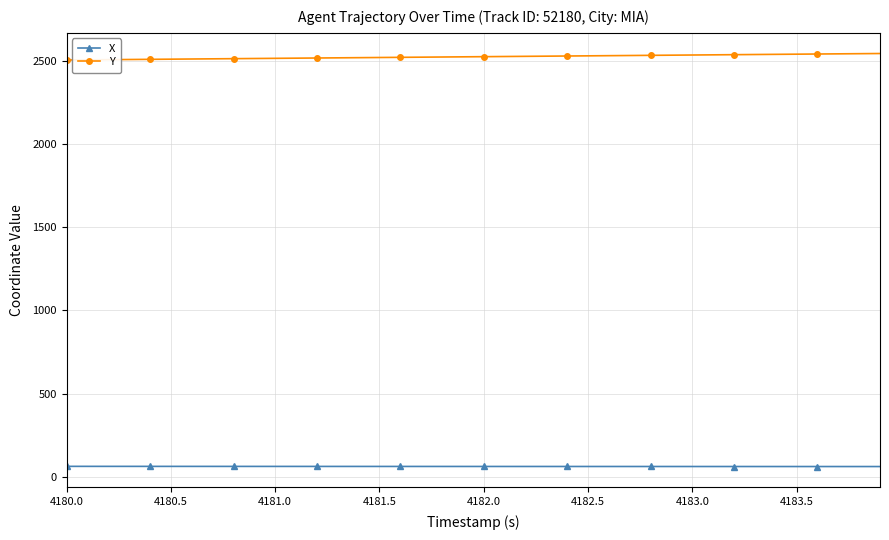

What is the sum of all X values?

2458.5